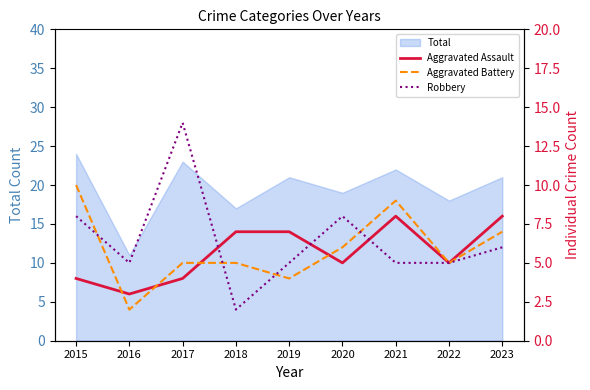

Which series has the largest total across all categories?

Robbery